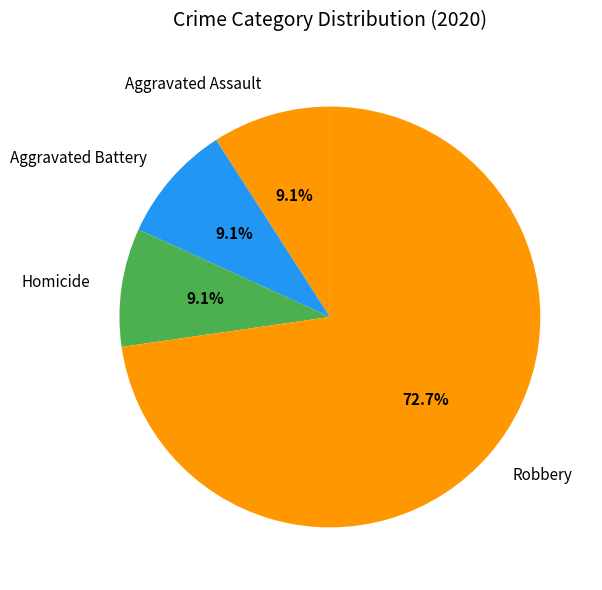

What percentage do Aggravated Assault and Aggravated Battery together represent?

18.2%